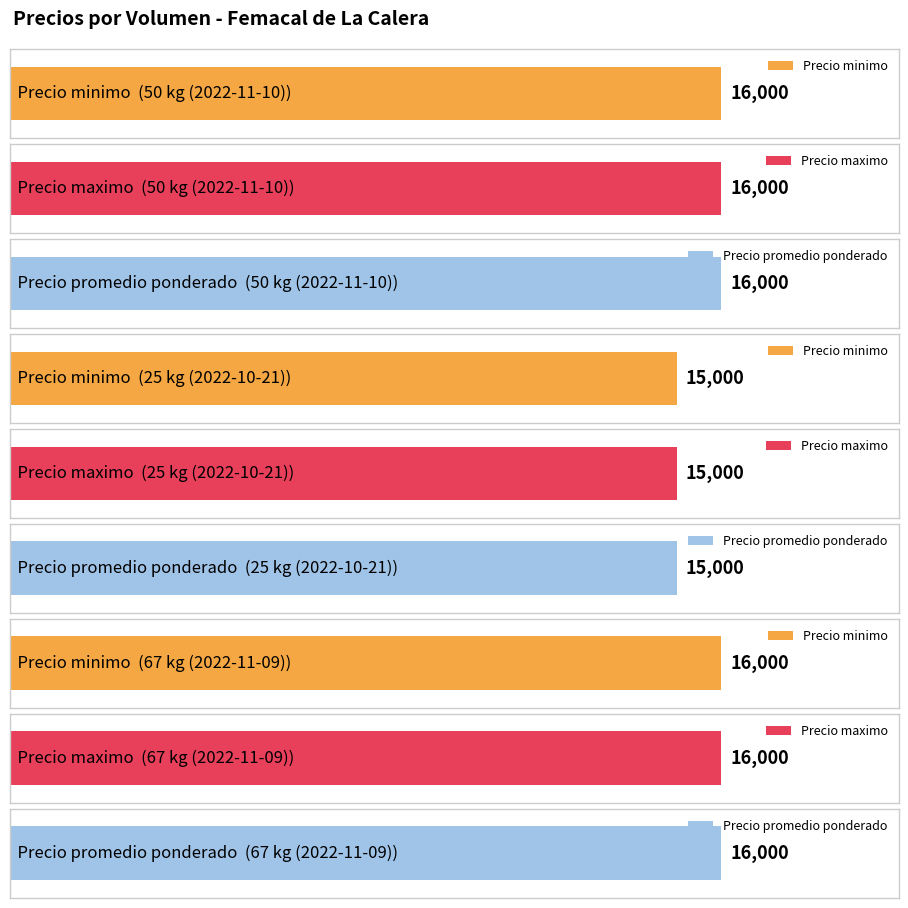

At 25 kg (2022-10-21), list the series in order from smallest to largest.

Precio minimo, Precio maximo, Precio promedio ponderado